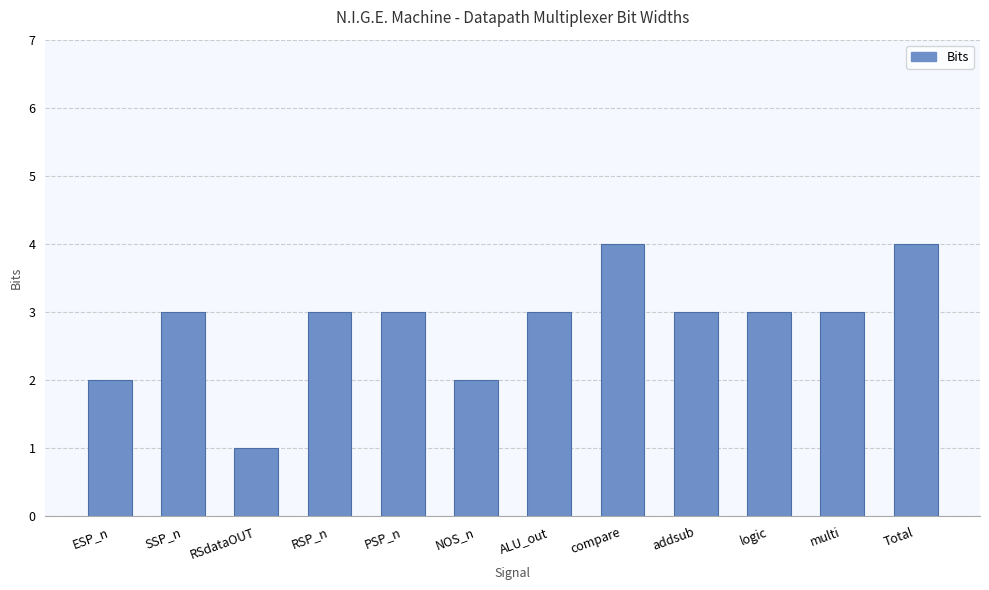

At which category does the chart reach its minimum across all series?

RSdataOUT